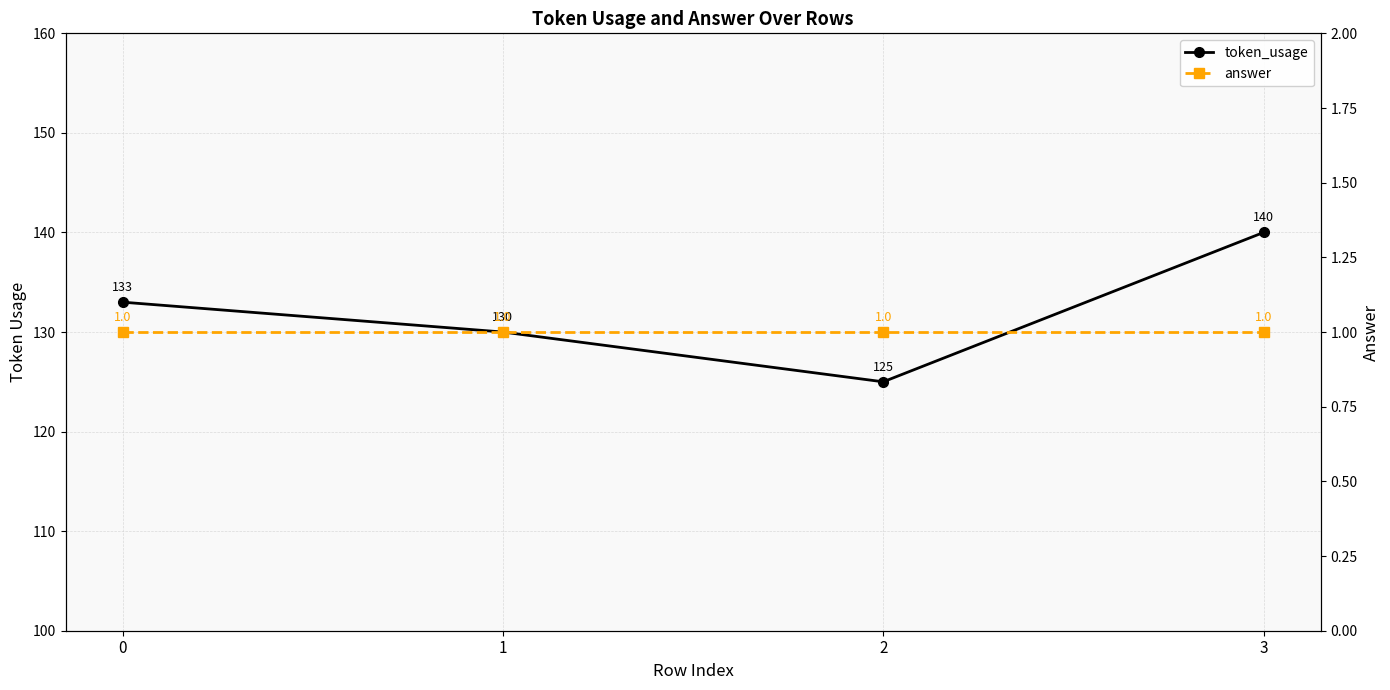

List the labels in order of answer value, smallest first.

0, 1, 2, 3